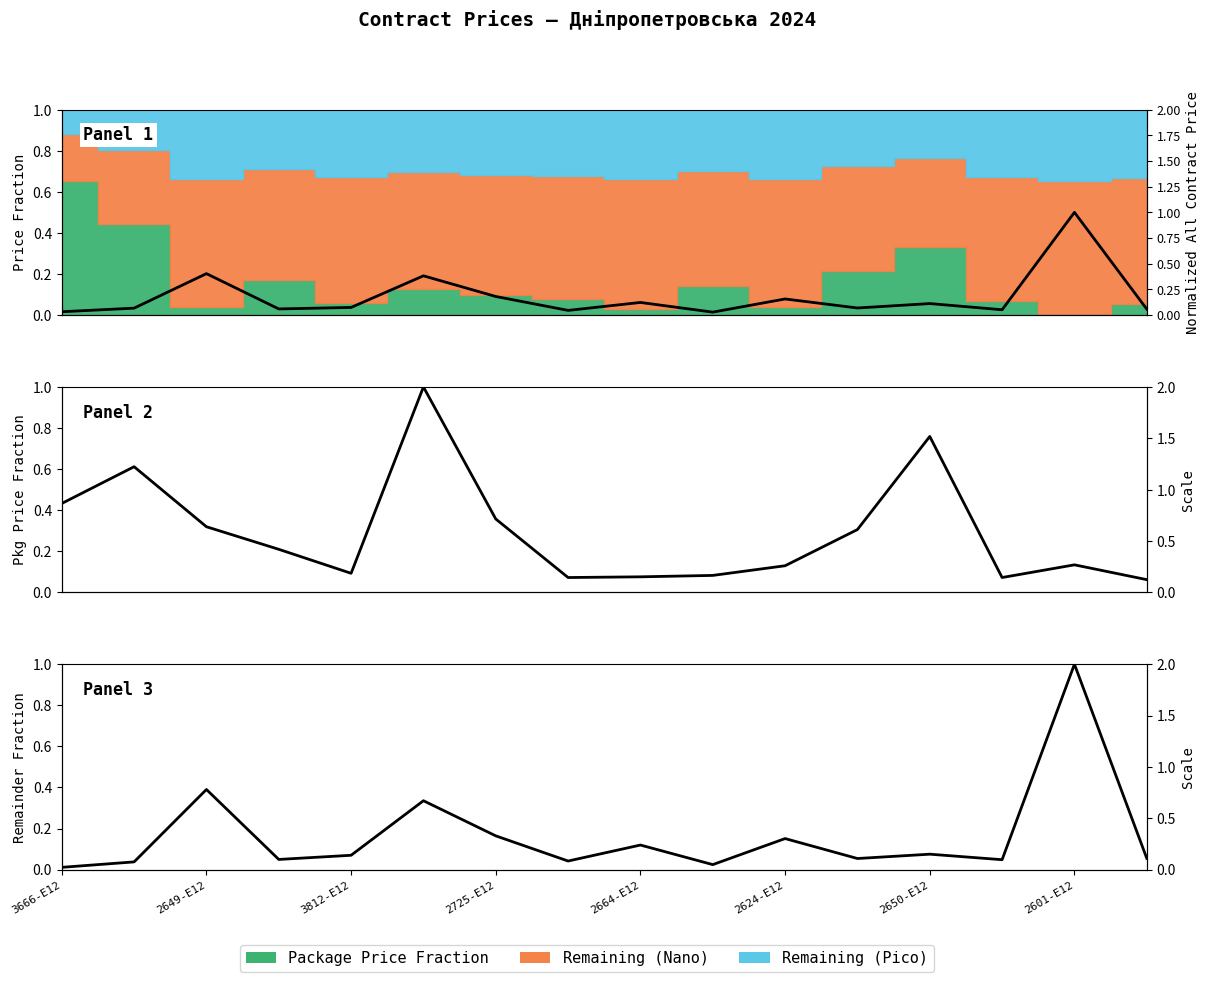

List the series in order of their peak value, lowest first.

All Contract Price (norm), Package Price (norm), Remainder Price (norm)